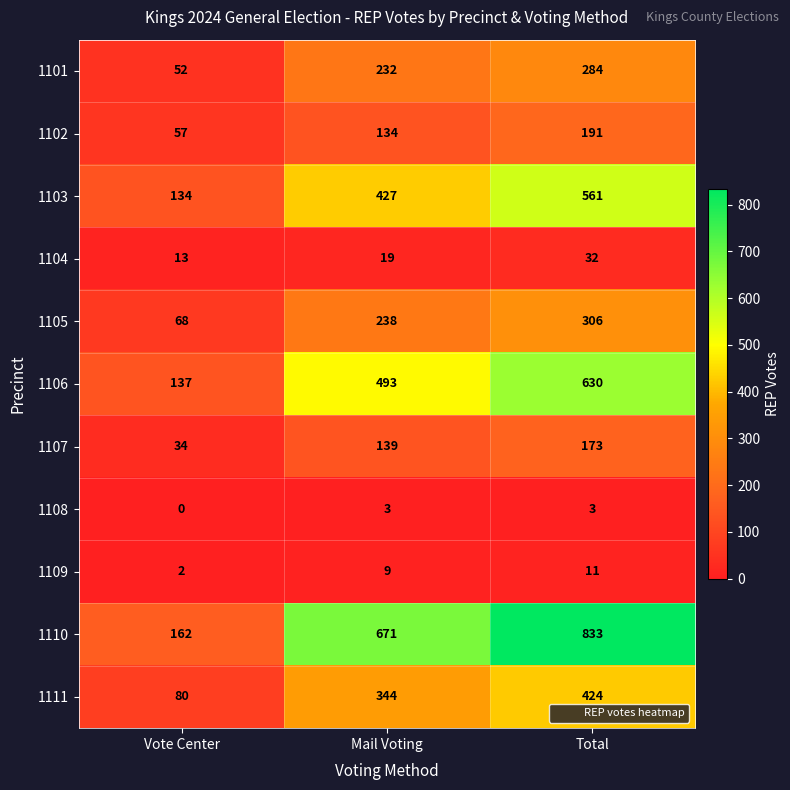

What is the approximate value of 1102 at Vote Center?

57